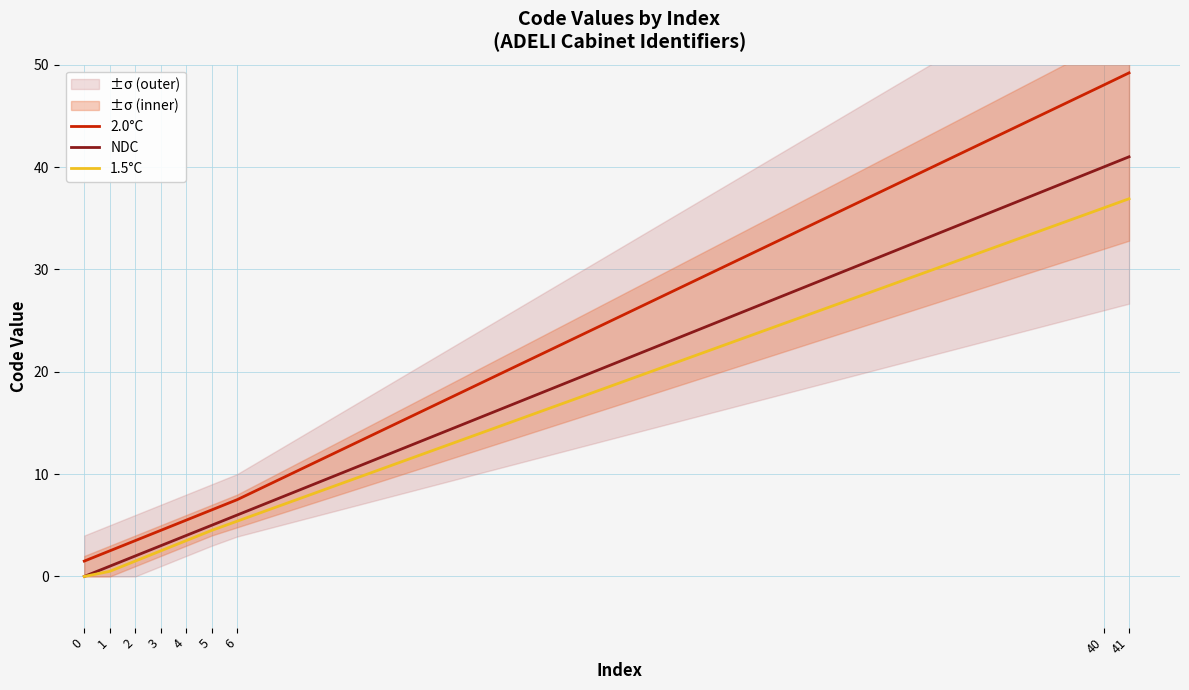

True or false: 2.0°C and 1.5°C cross at least once.

False